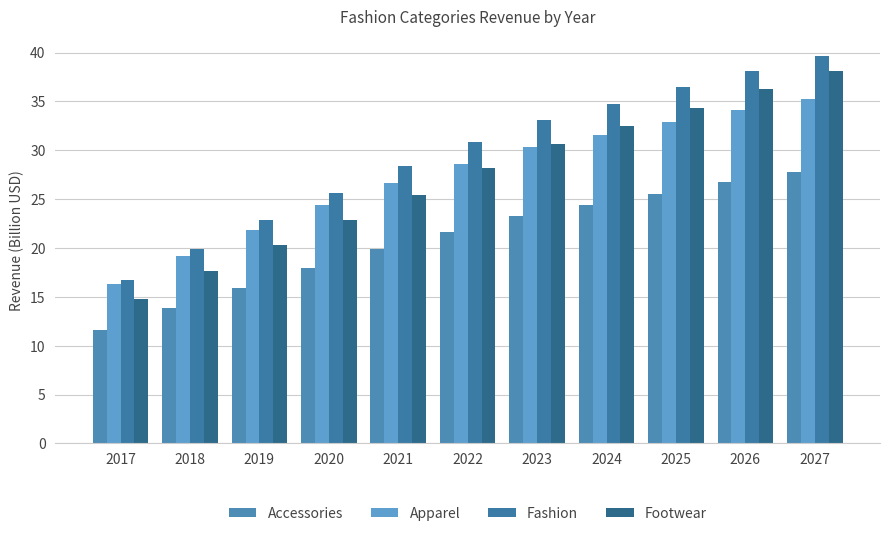

At which category is the sum across all series the highest?

2027